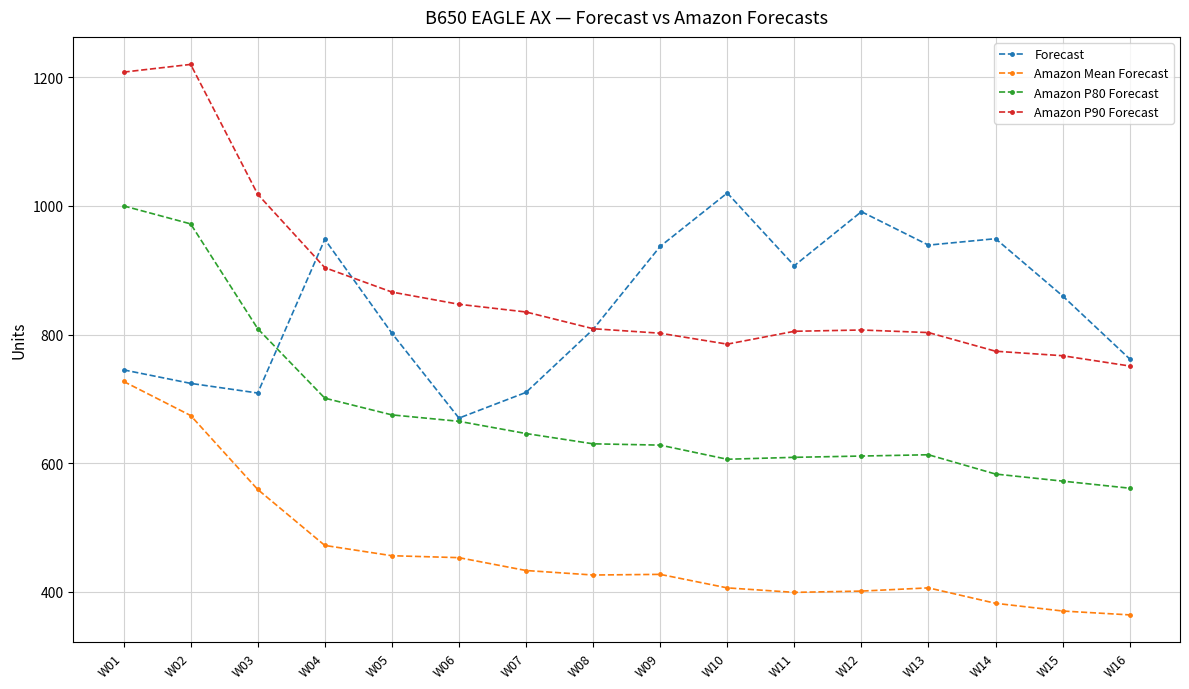

Between W02 and W08, which series saw the biggest shift?

Amazon P90 Forecast